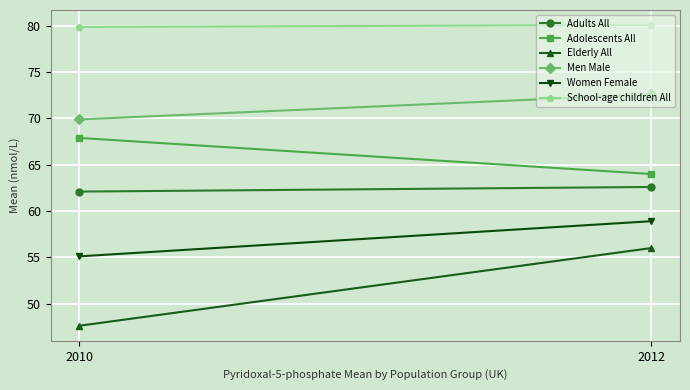

What is the sum of the Adults All values at 2010 and 2012?

124.7